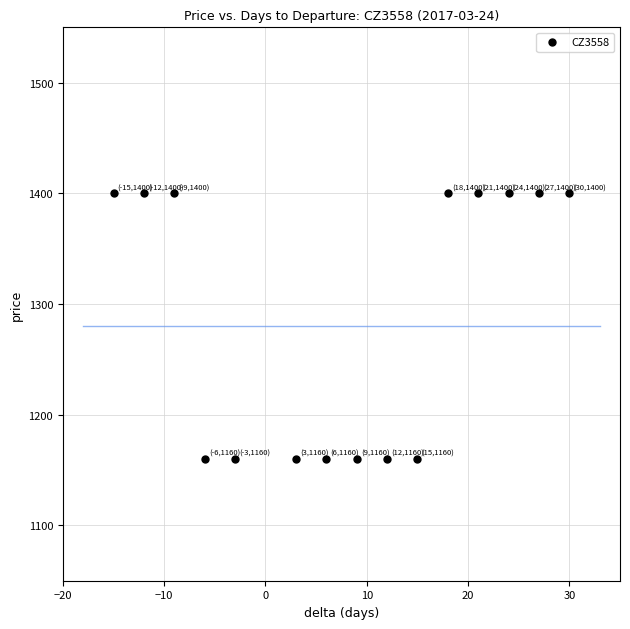

What is the range of X values (max minus min)?

45